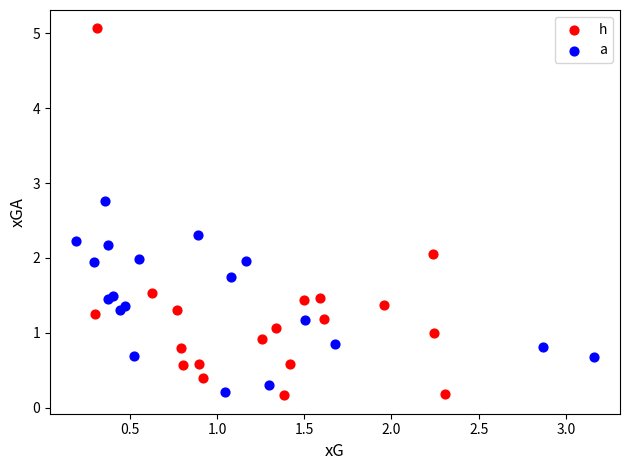

Which series has the widest spread of Y values?

h